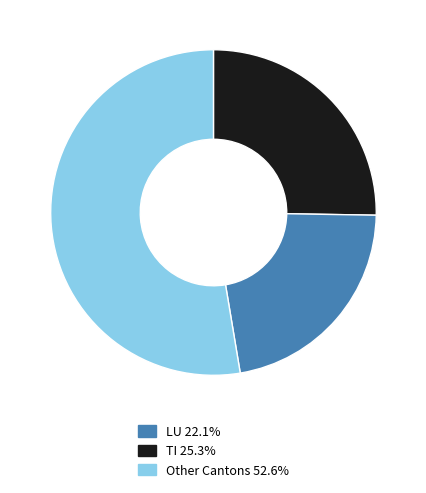

Does any single category account for the majority?

Yes